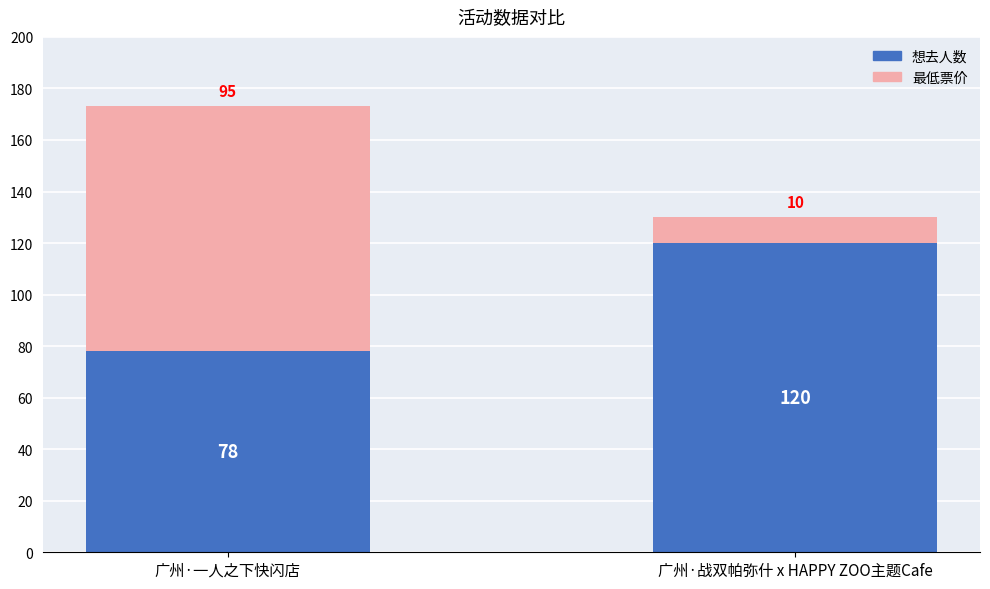

What is the sum of all 想去人数 values?

198